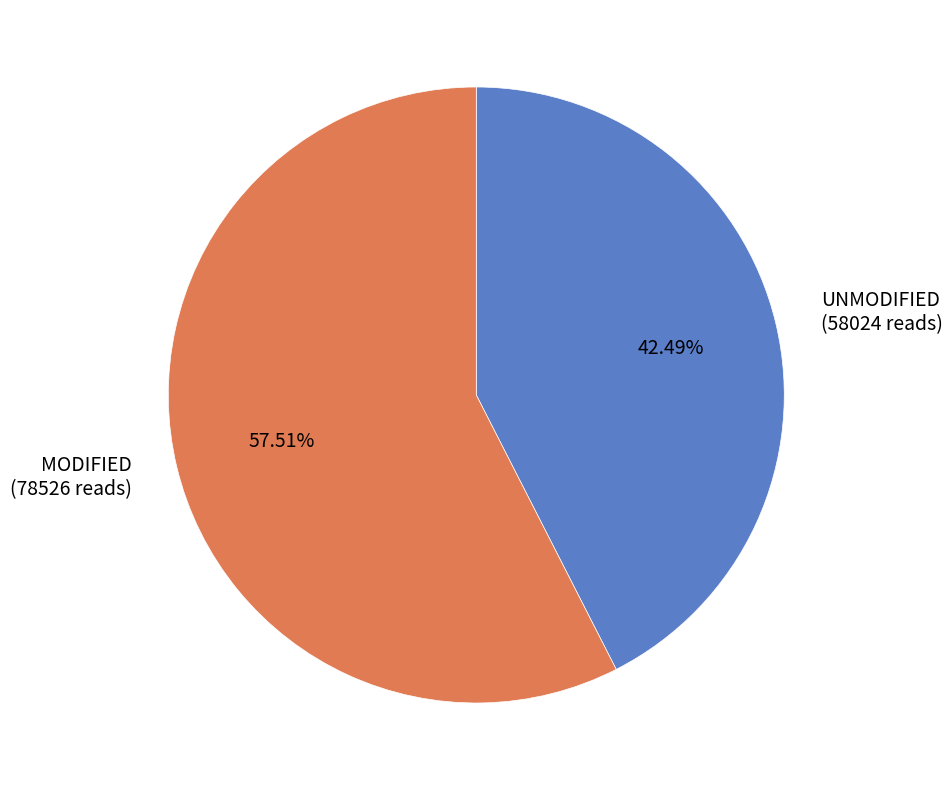

Which category has the biggest portion of the pie?

MODIFIED (78526 reads)